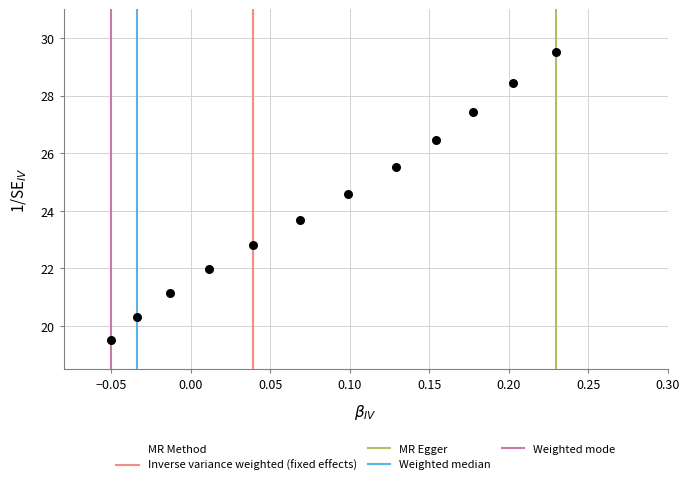

What is the average Y value?

24.3